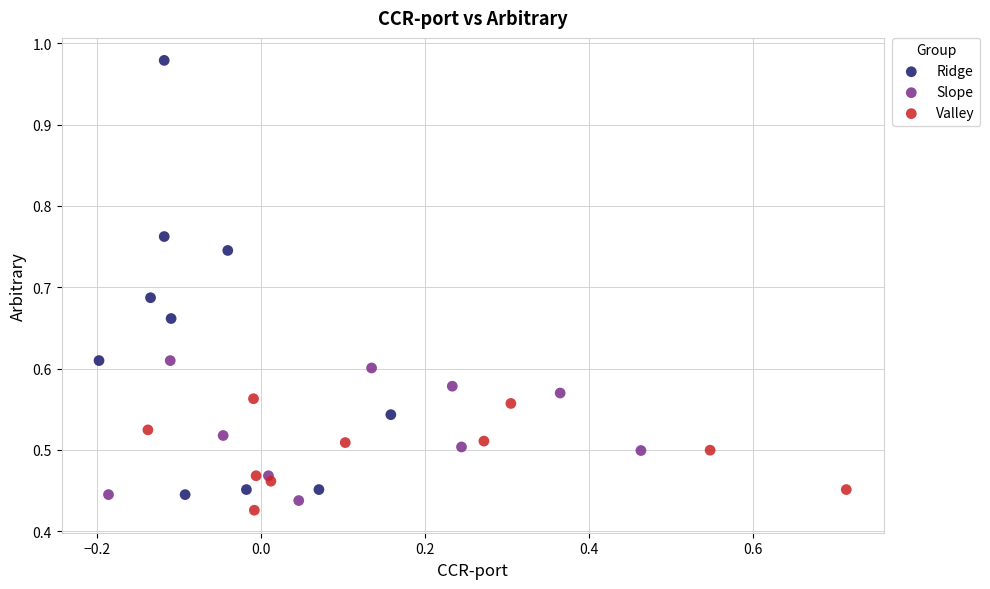

Which series contains the highest Y value?

Ridge